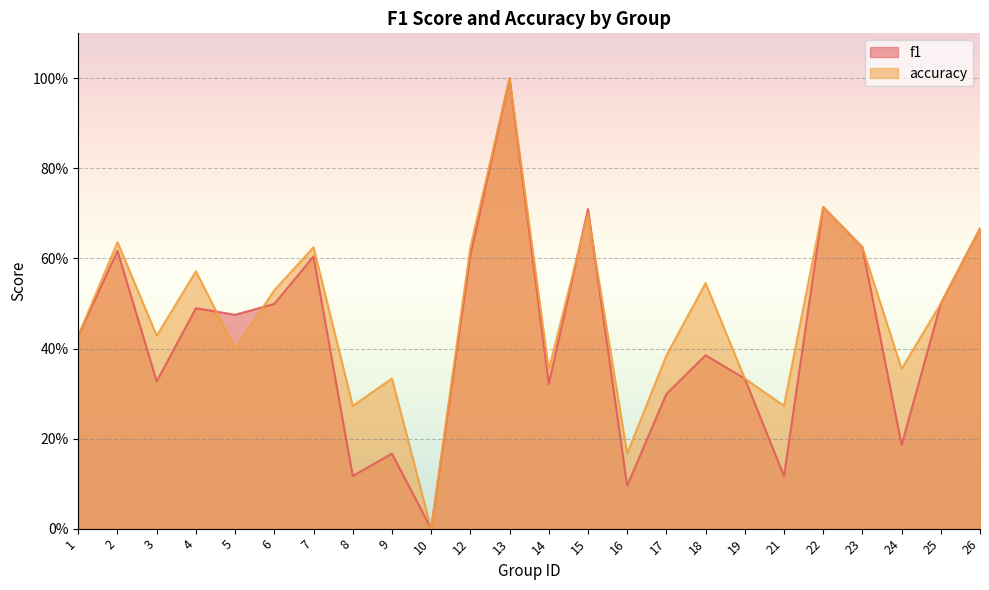

What is the highest value of the f1 series?

1.0